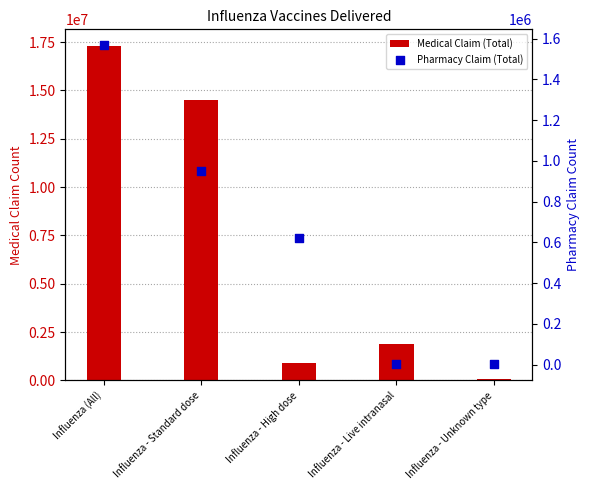

Which series has the widest spread of Y values?

Medical Claim (Total)